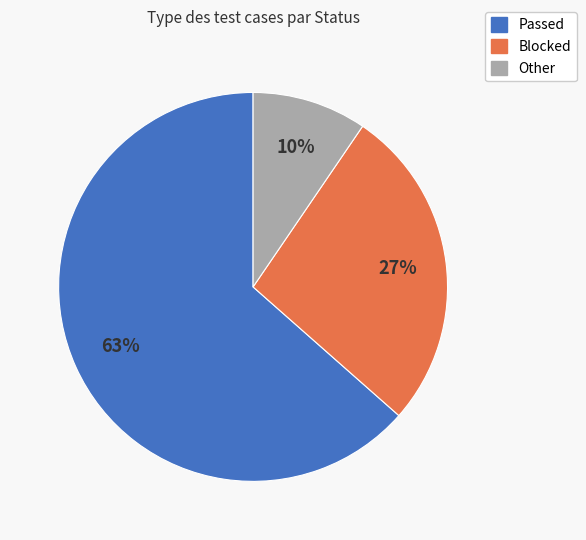

What is the majority slice?

Passed